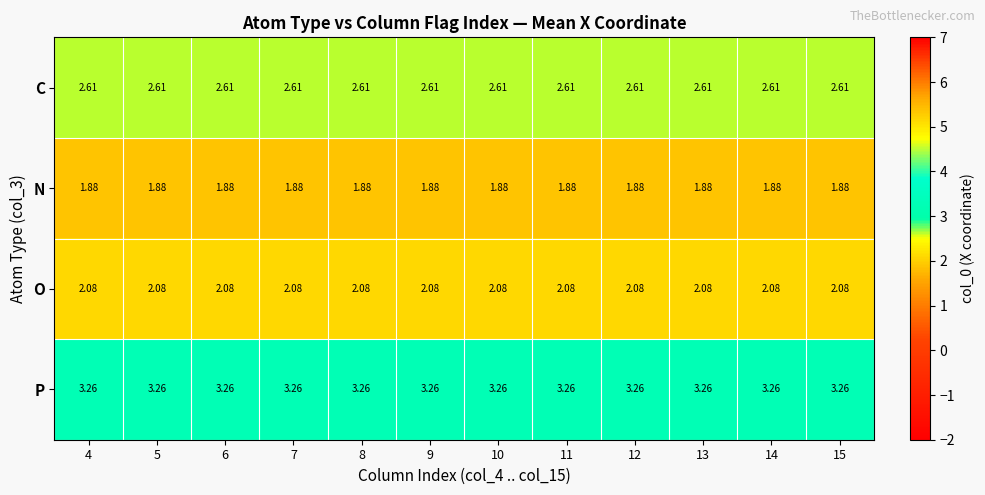

Rank the series at 4 from lowest to highest value.

N, O, C, P